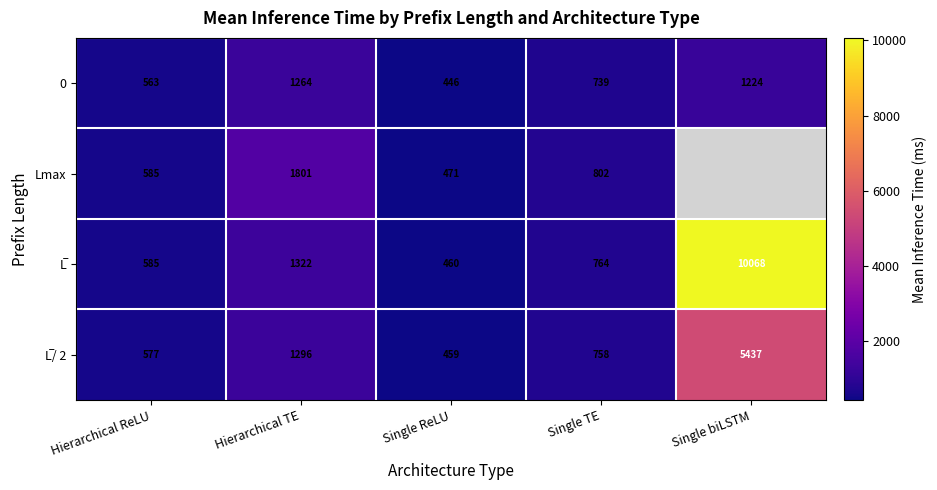

At which label is 0 closest to 855?

Single TE